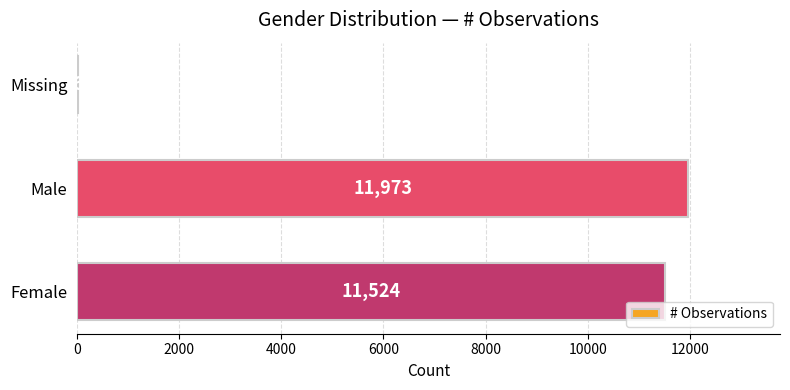

Which has a higher value, Missing or Male?

Male